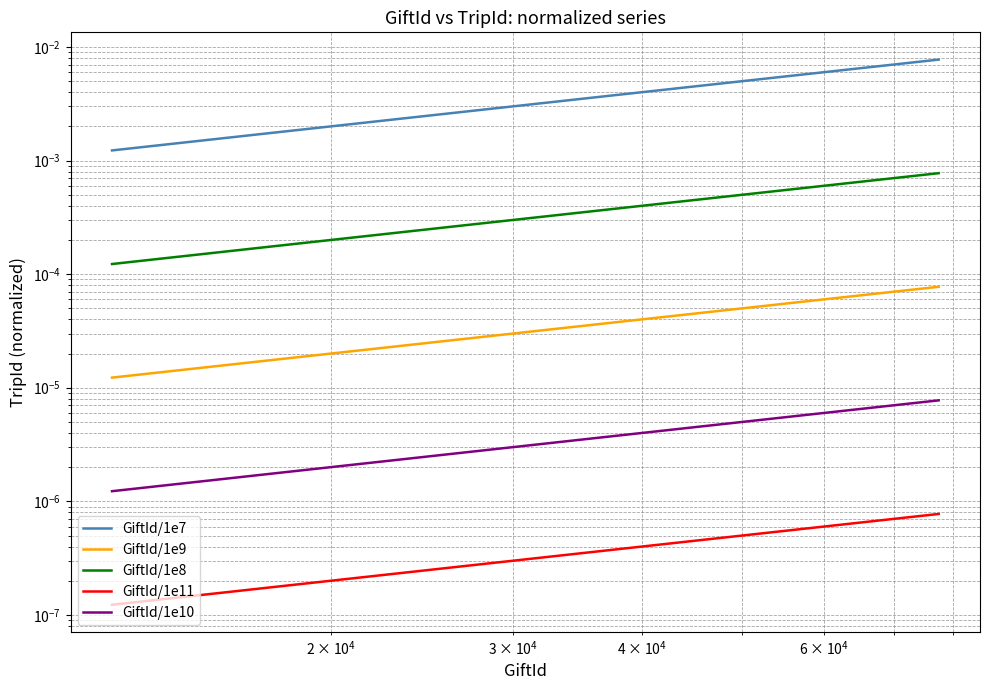

The value of GiftId/1e9 at 4 is 0.0. True or false?

False